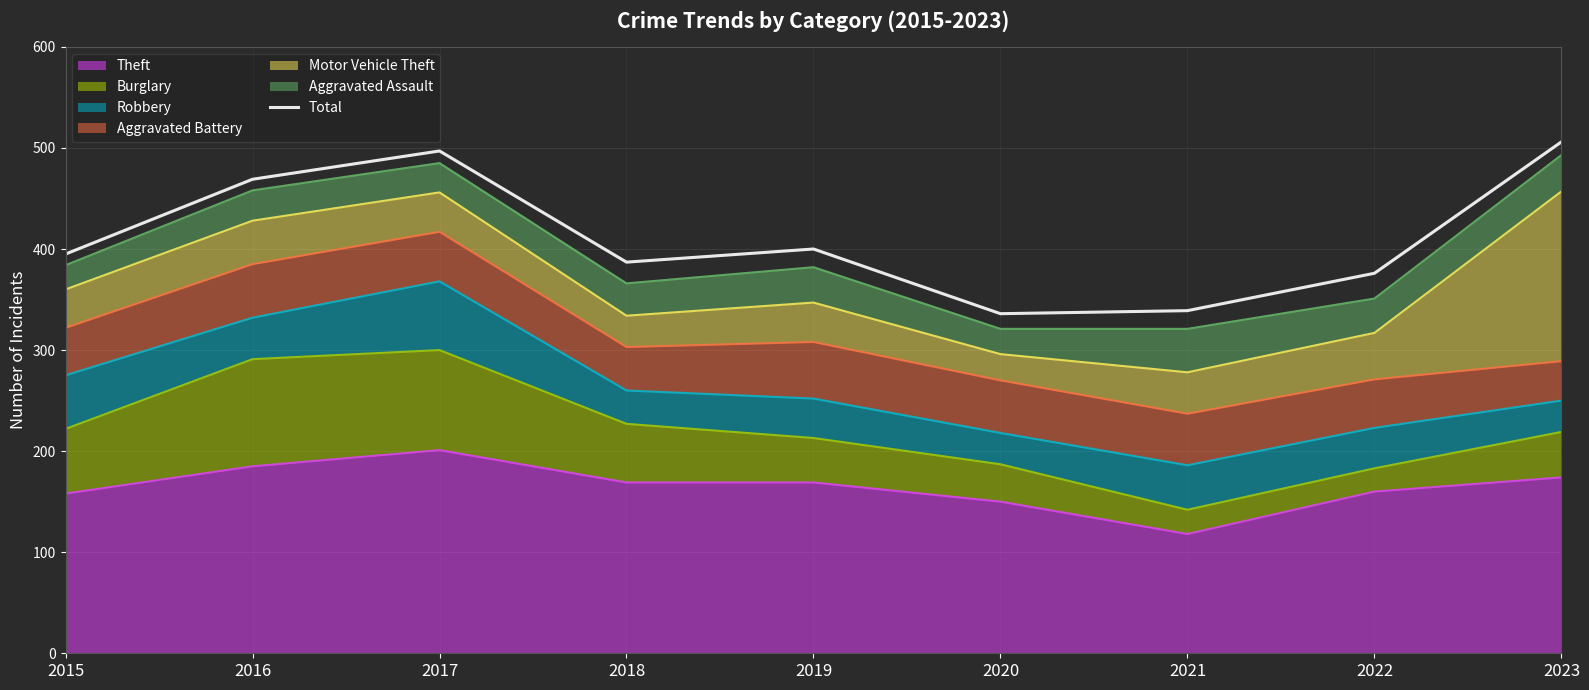

What is the average value?

412